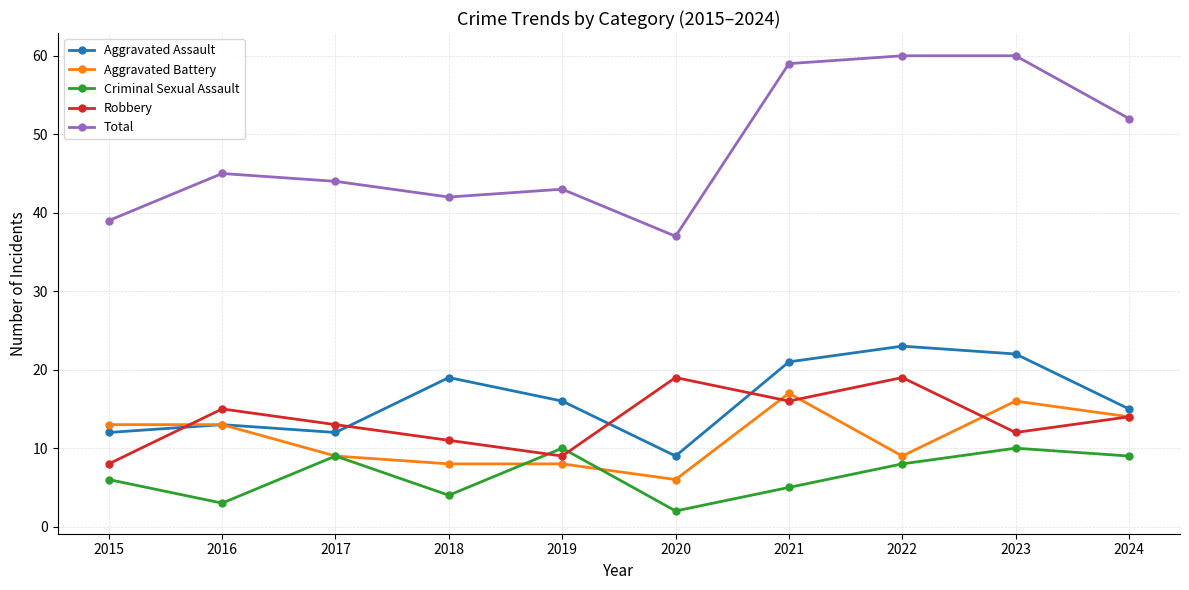

What is the sum of all Aggravated Assault values?

162